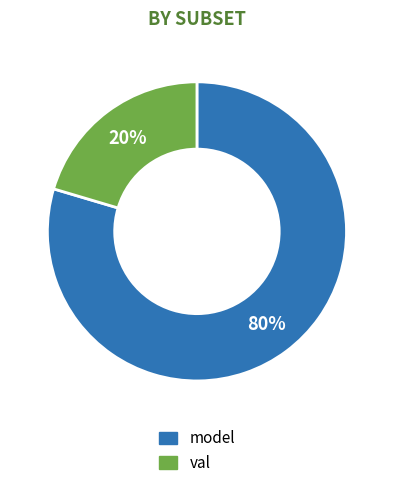

Rank the categories by value from lowest to highest.

val, model